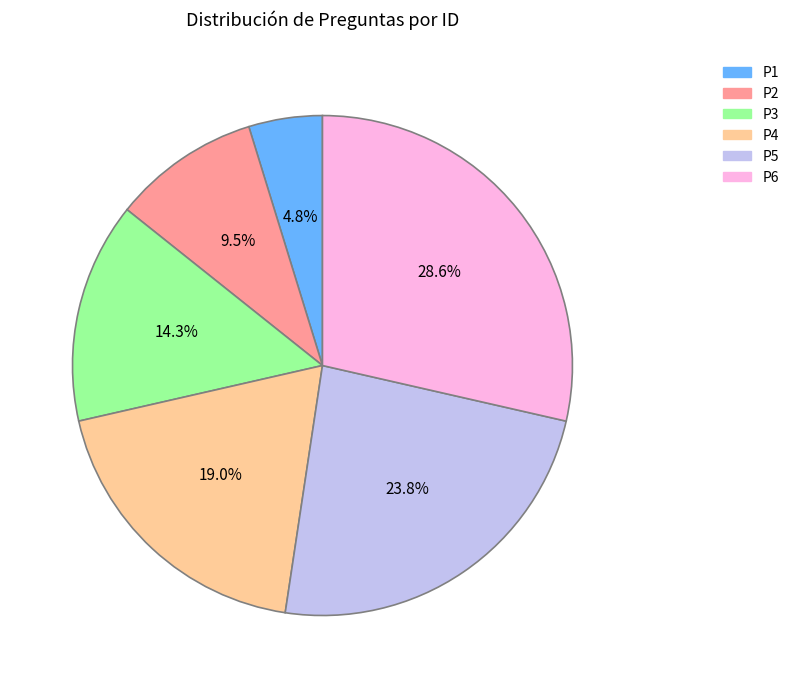

Is there a majority slice in this chart?

No